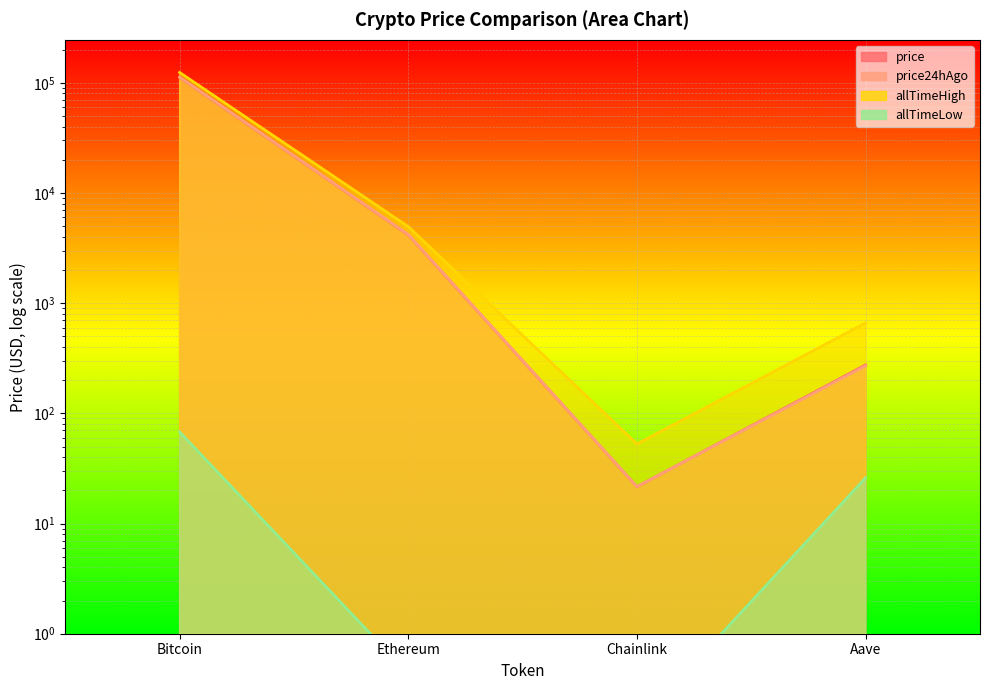

How many lines are shown in the chart?

4